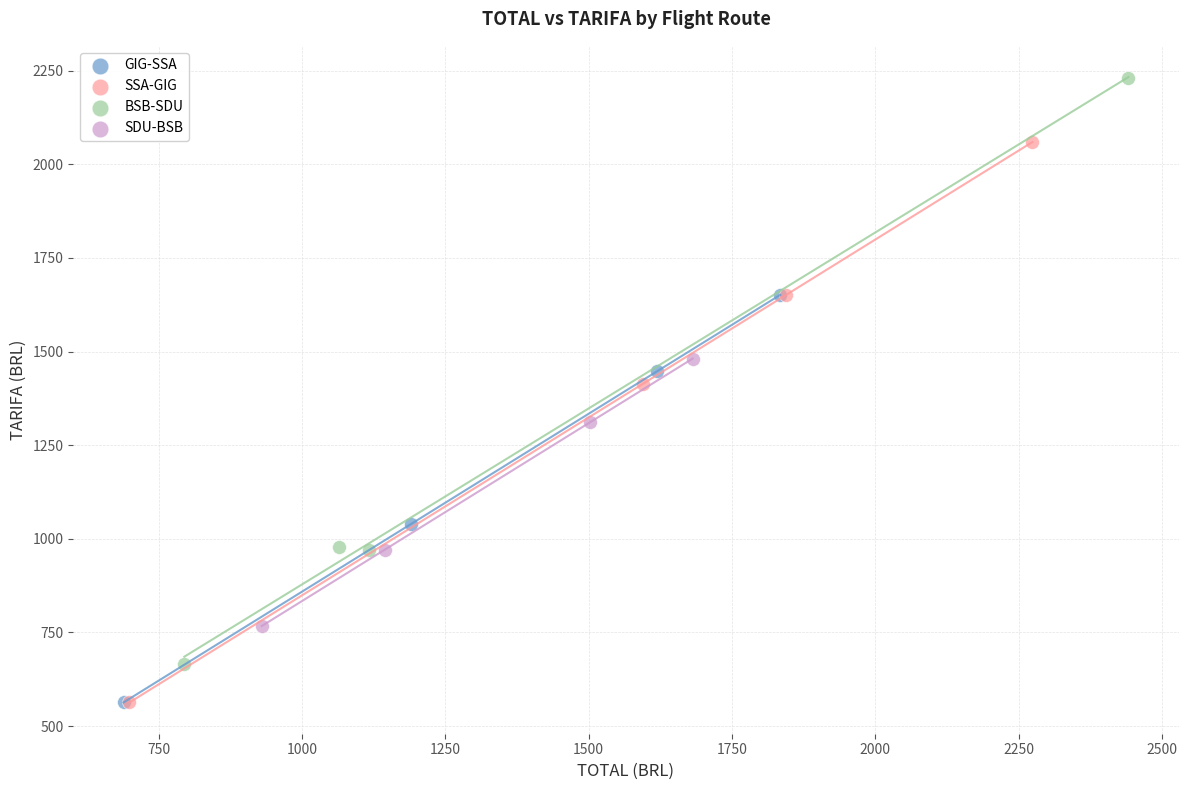

Which series reaches the maximum Y coordinate?

BSB-SDU